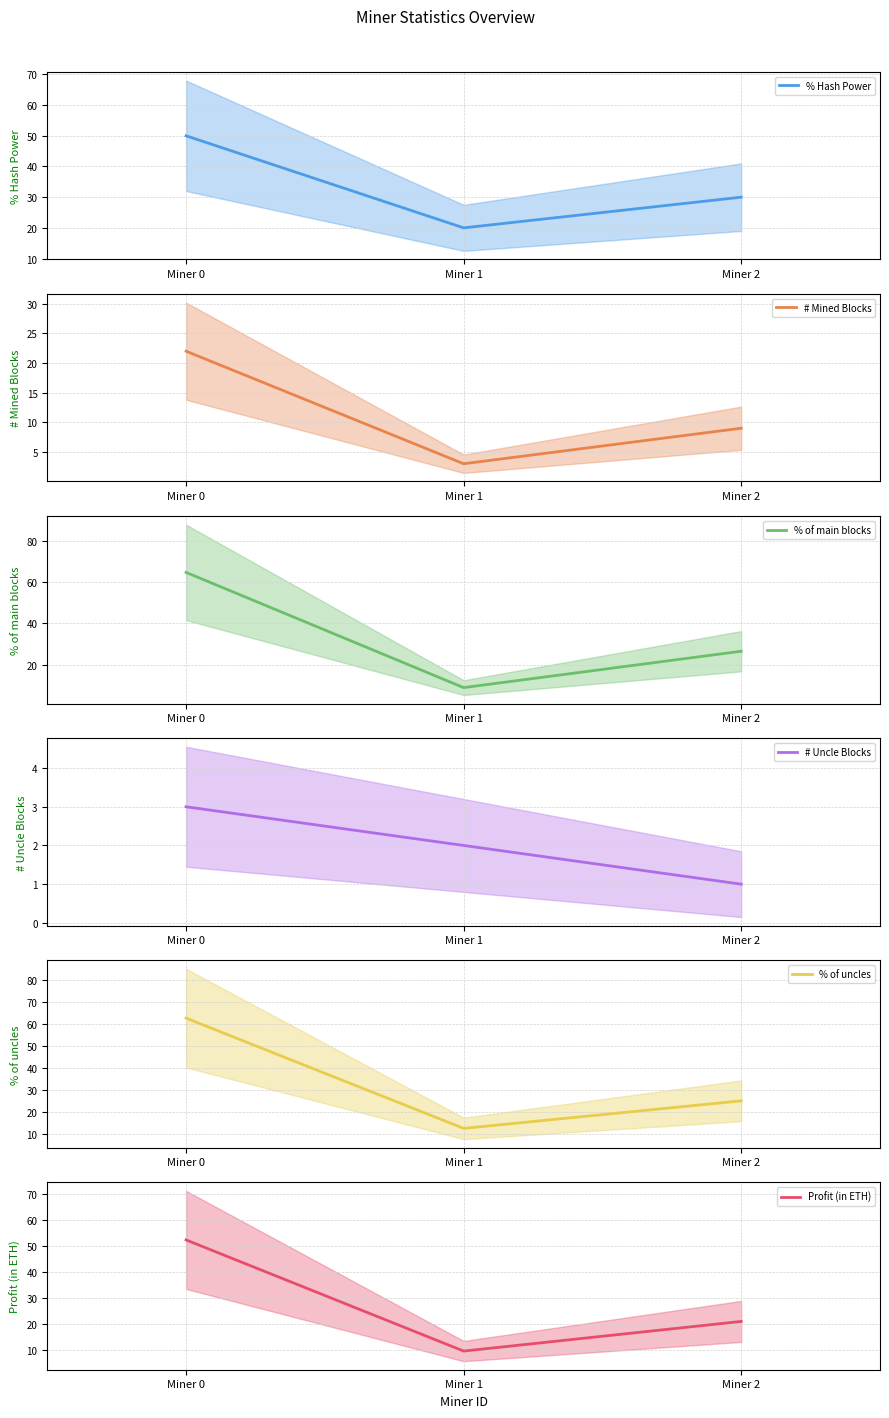

Does the chart have visible grid lines?

Yes